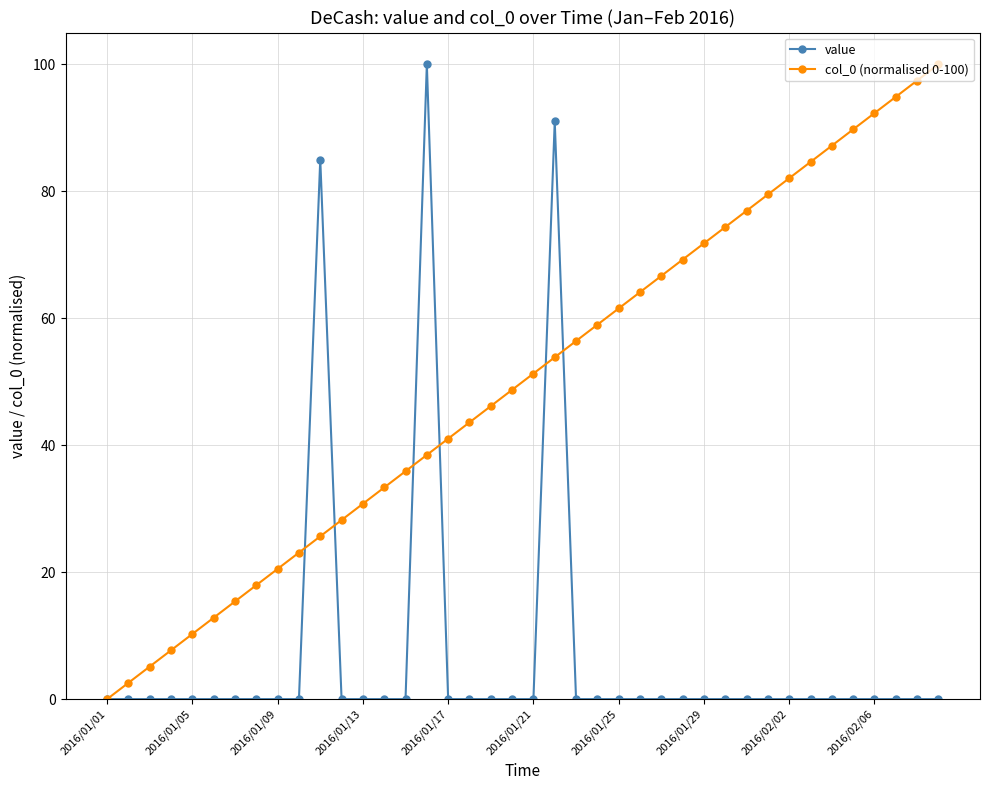

What is the value of the col_0 (normalised 0-100) point at the 27th from the left?

66.7